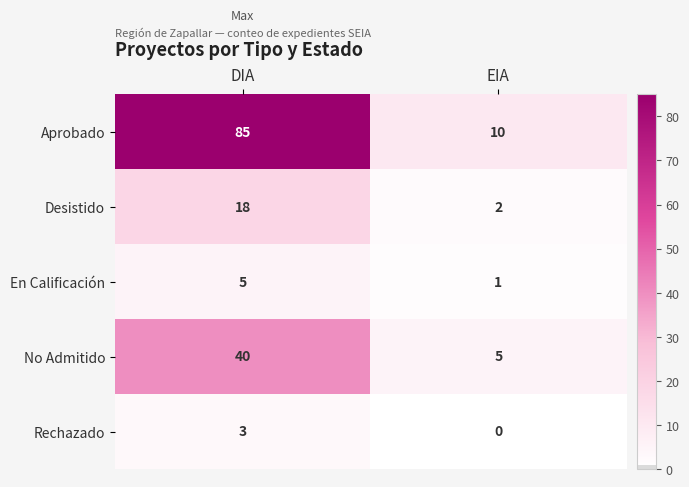

Which series has the largest total across all categories?

Aprobado